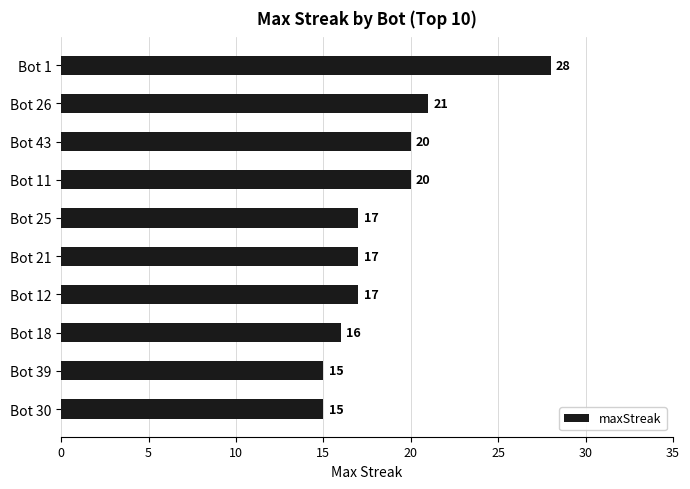

How many values are below 17?

3